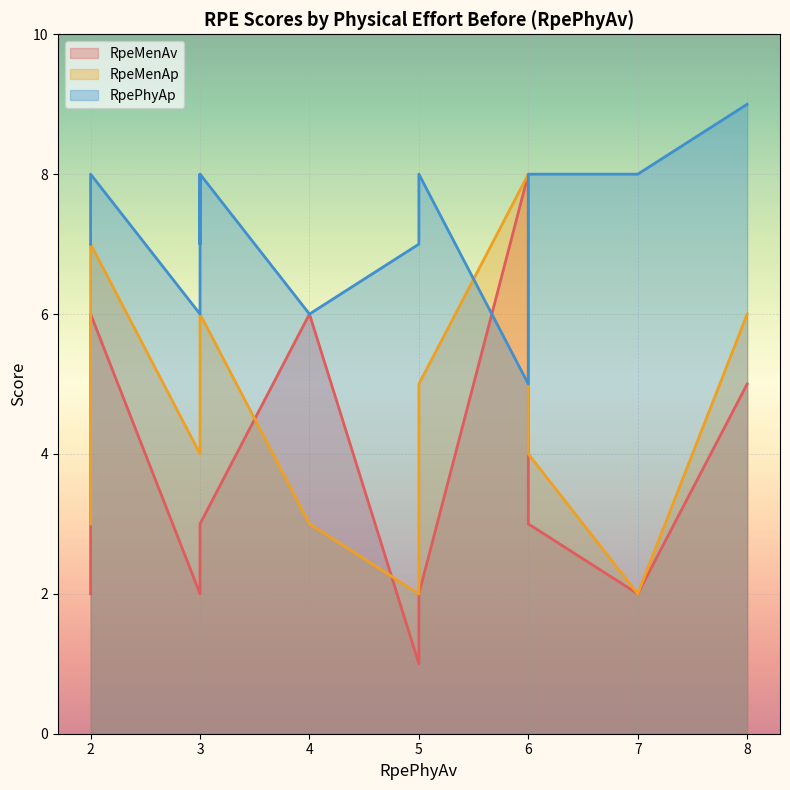

Which series ends up on top after the final intersection of RpeMenAv and RpeMenAp?

RpeMenAp